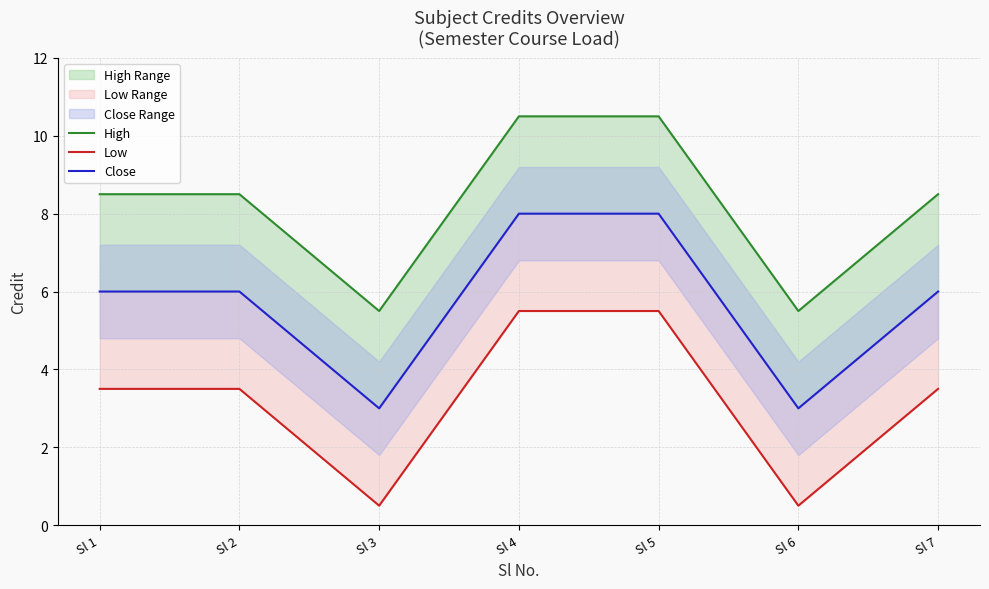

List the series in order of their overall mean, highest first.

High, Close, Low